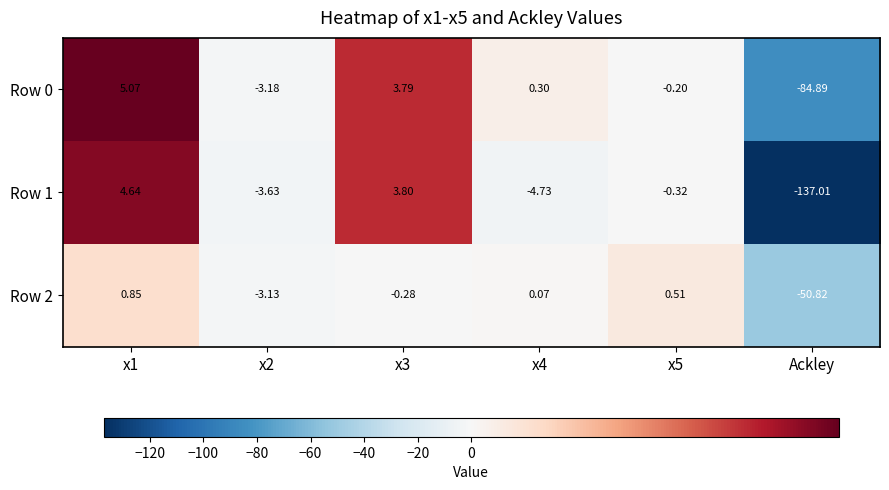

Is the value of Row 1 at x3 greater than the value of Row 2 at x3?

Yes